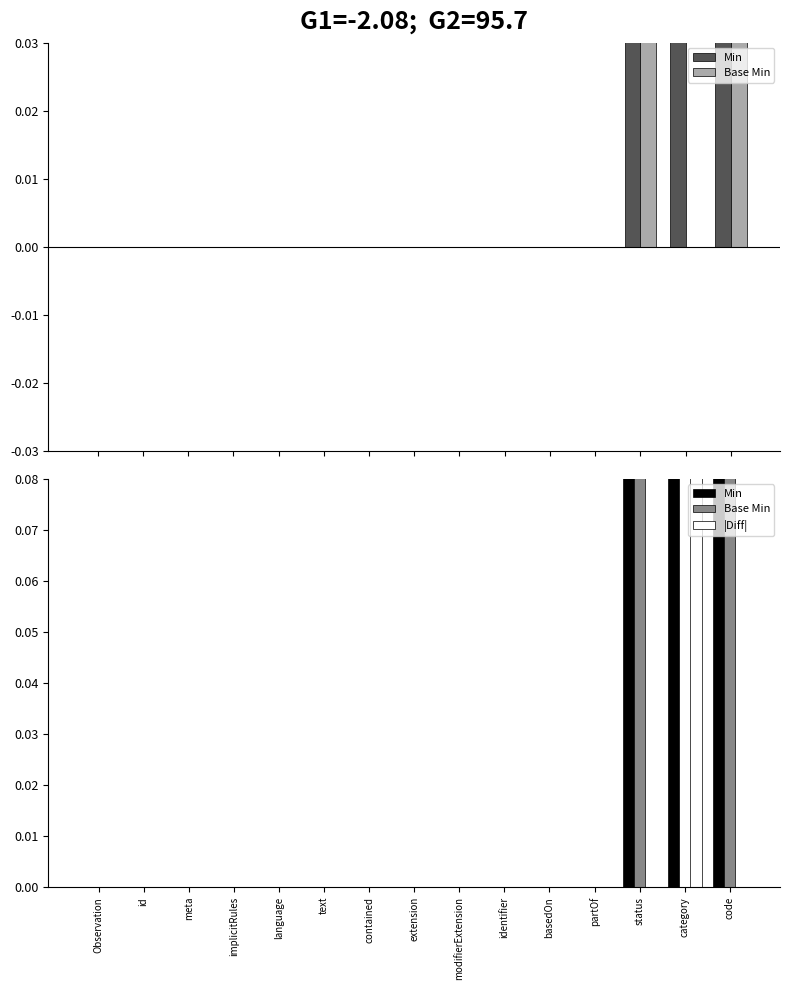

Reading left to right, extract all data points from this chart.

Min: Observation=0.0	id=0.0	meta=0.0	implicitRules=0.0	language=0.0	text=0.0	contained=0.0	extension=0.0	modifierExtension=0.0	identifier=0.0	basedOn=0.0	partOf=0.0	status=1.0	category=1.0	code=1.0
Base Min: Observation=0.0	id=0.0	meta=0.0	implicitRules=0.0	language=0.0	text=0.0	contained=0.0	extension=0.0	modifierExtension=0.0	identifier=0.0	basedOn=0.0	partOf=0.0	status=1.0	category=0.0	code=1.0
|Diff|: Observation=0.0	id=0.0	meta=0.0	implicitRules=0.0	language=0.0	text=0.0	contained=0.0	extension=0.0	modifierExtension=0.0	identifier=0.0	basedOn=0.0	partOf=0.0	status=0.0	category=0.1	code=0.0